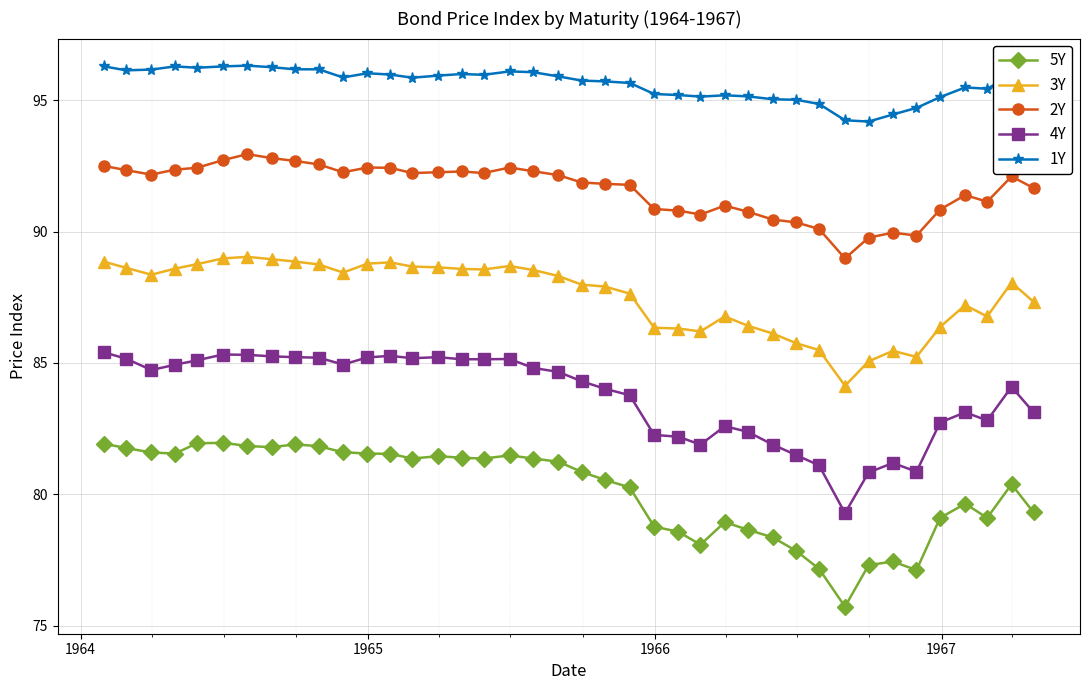

What is the minimum value shown in the chart?

75.7